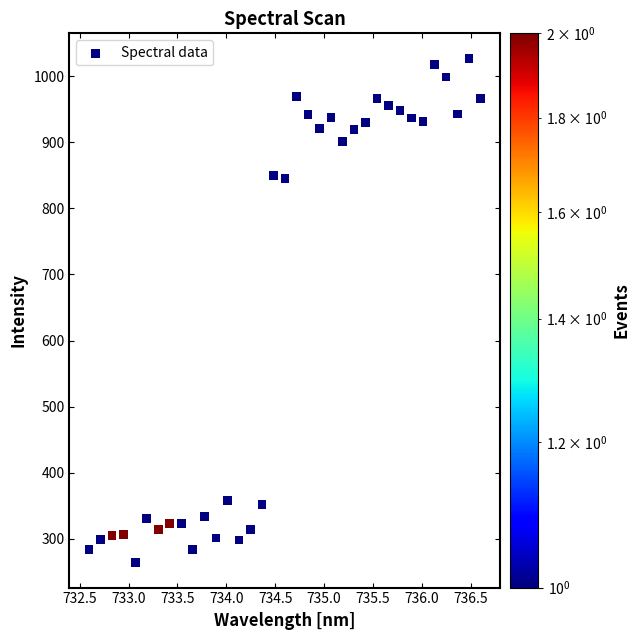

What is the range of Y values (max minus min)?

762.0